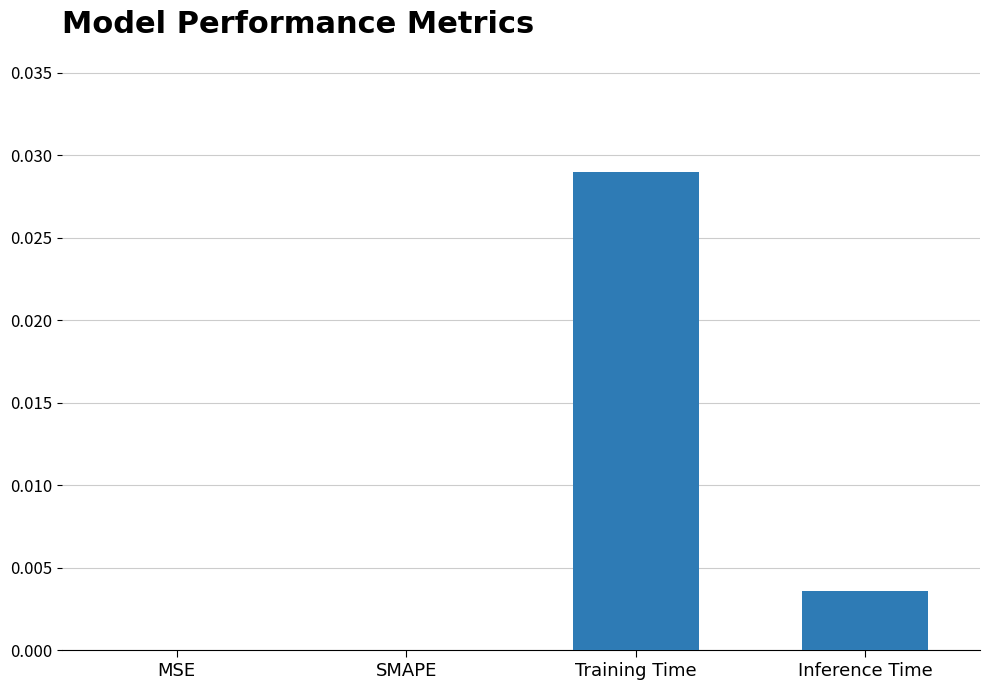

At which category does the chart reach its peak across all series?

Training Time